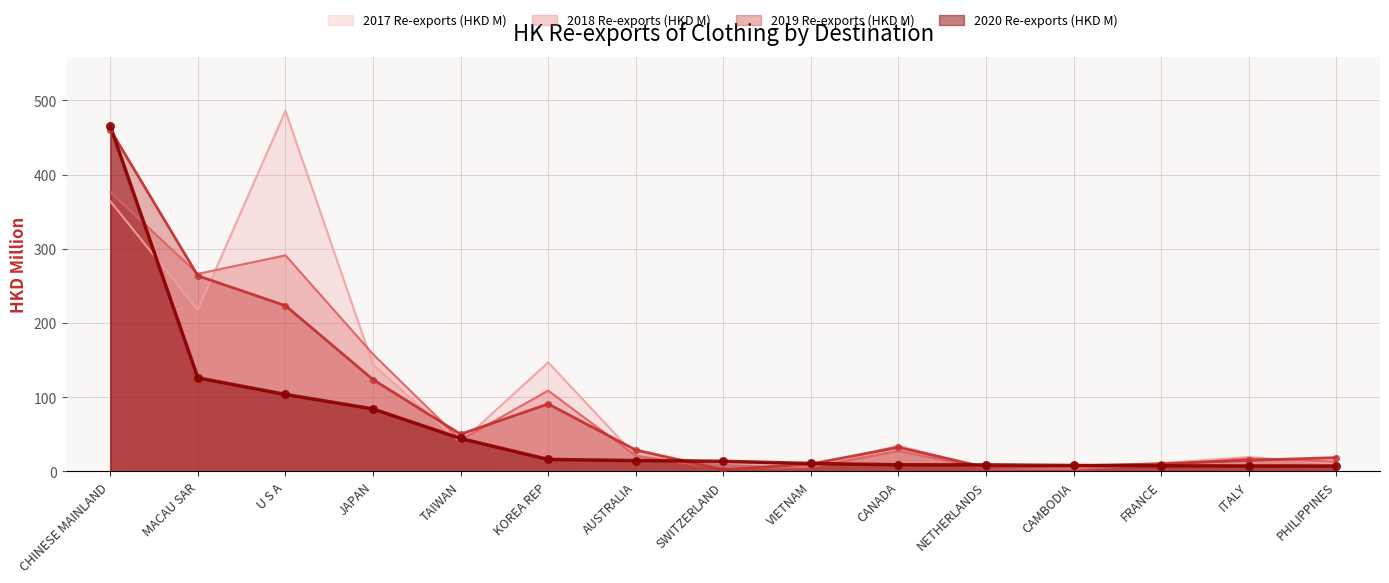

Which series has the largest total across all categories?

2017 Re-exports (HKD M)